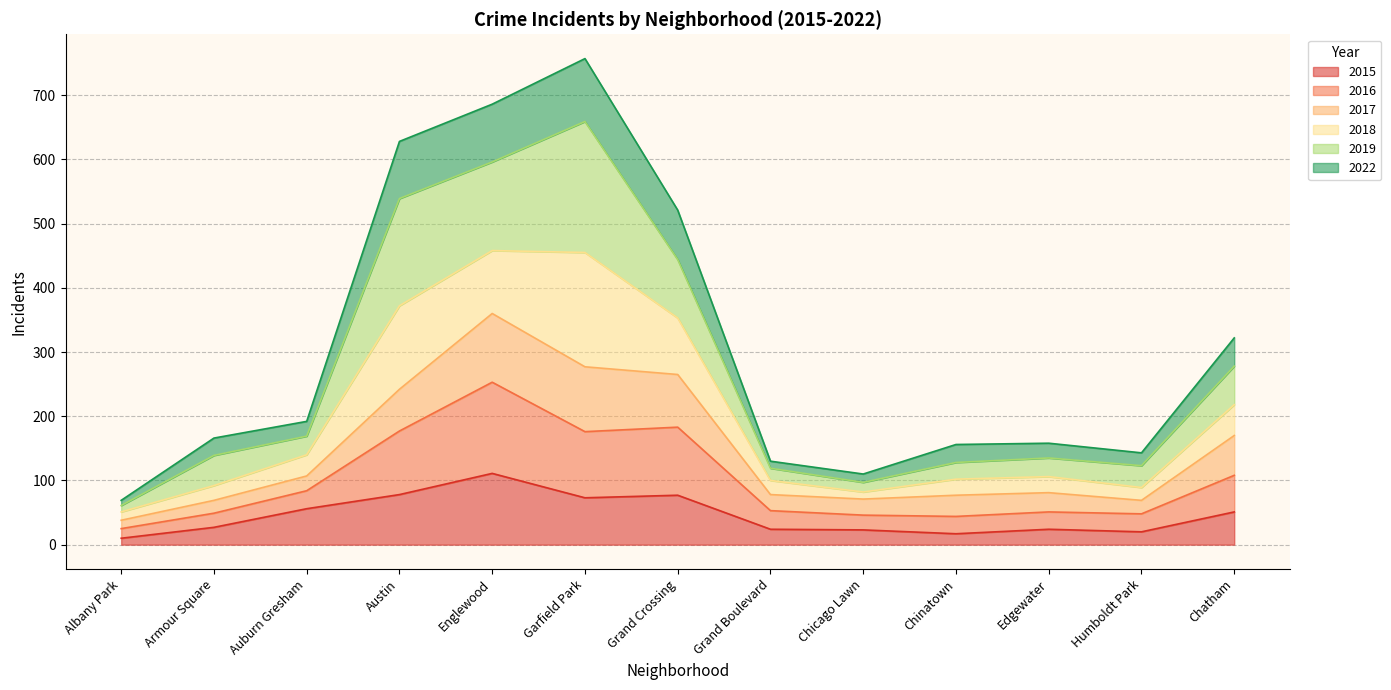

What is the value of the 2015 point at the 2nd from the left?

27